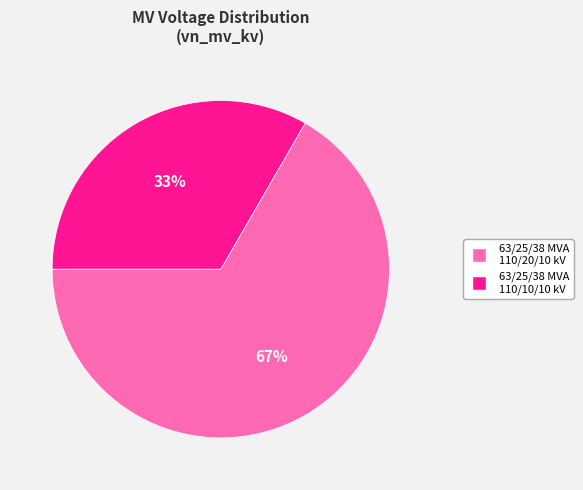

Combined, do 63/25/38 MVA 110/20/10 kV and 63/25/38 MVA 110/10/10 kV account for over 50%?

Yes